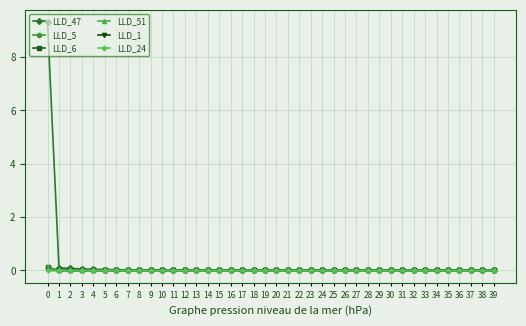

True or false: LLD_51 has a value of 0.0 at 37.

True